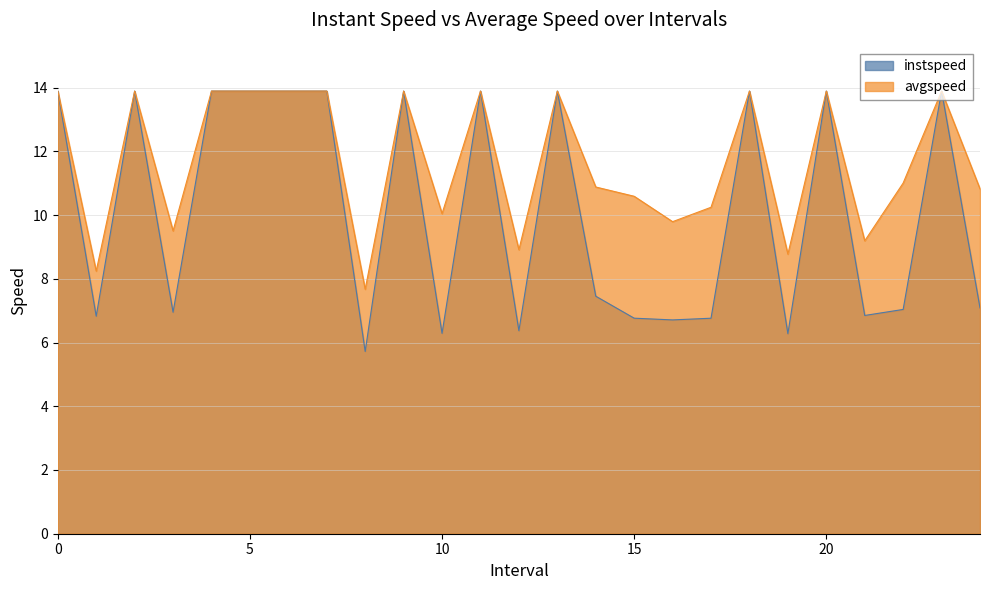

What is the minimum value shown in the chart?

5.7